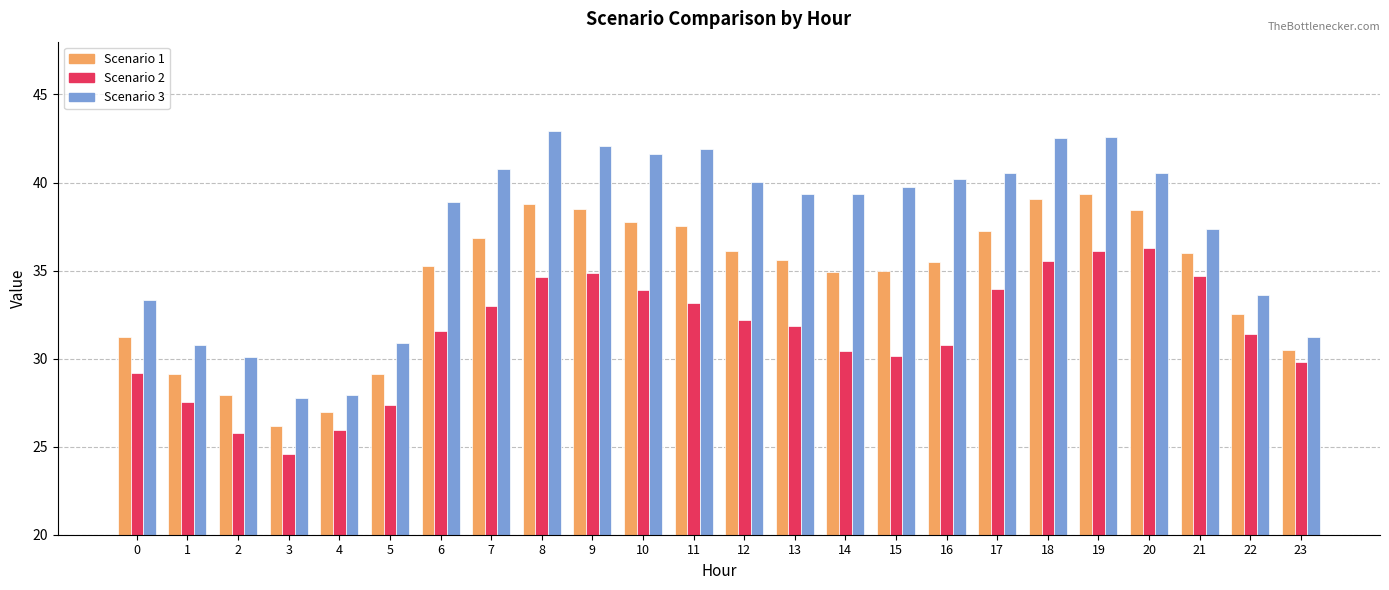

What is the difference between the maximum and minimum values in the Scenario 1 series?

13.2